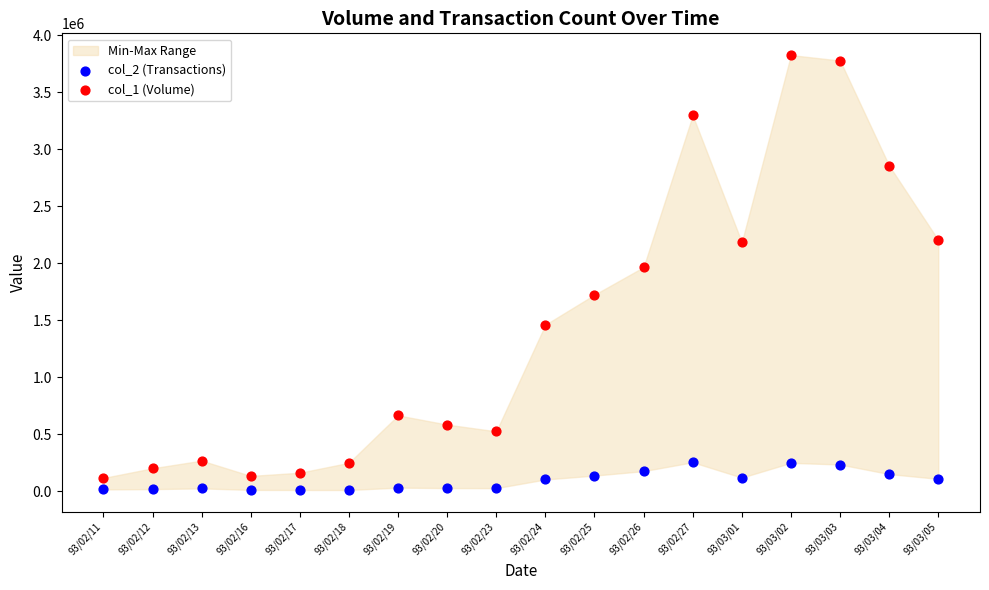

Across all series, what Y value is closest to 1919775?

1967000